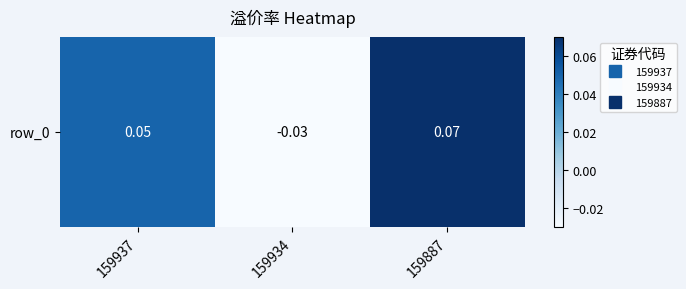

How many negative values are there?

1